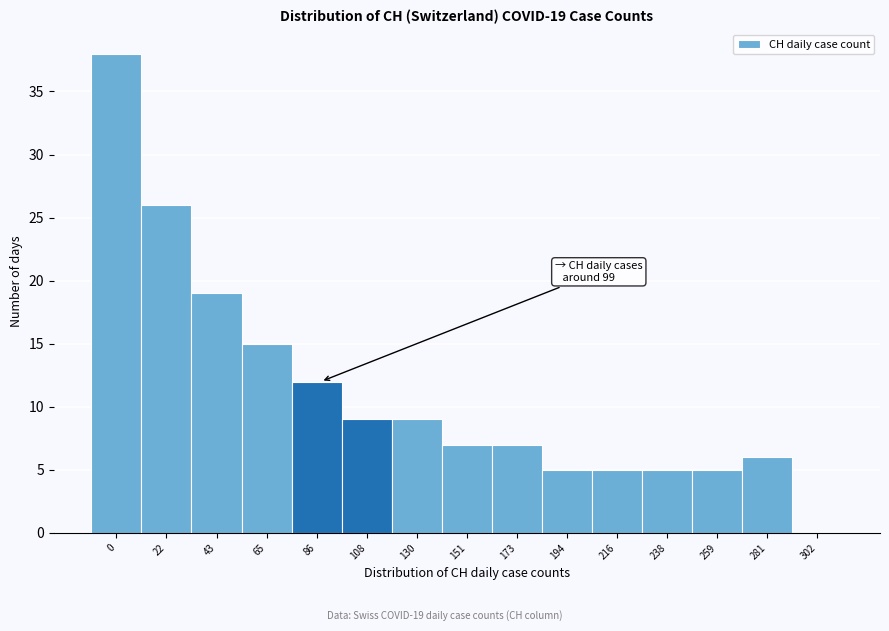

Reading left to right, what are all the values shown in this chart?

0=38	22=26	43=19	65=15	86=12	108=9	130=9	151=7	173=7	194=5	216=5	238=5	259=5	281=6	302=0